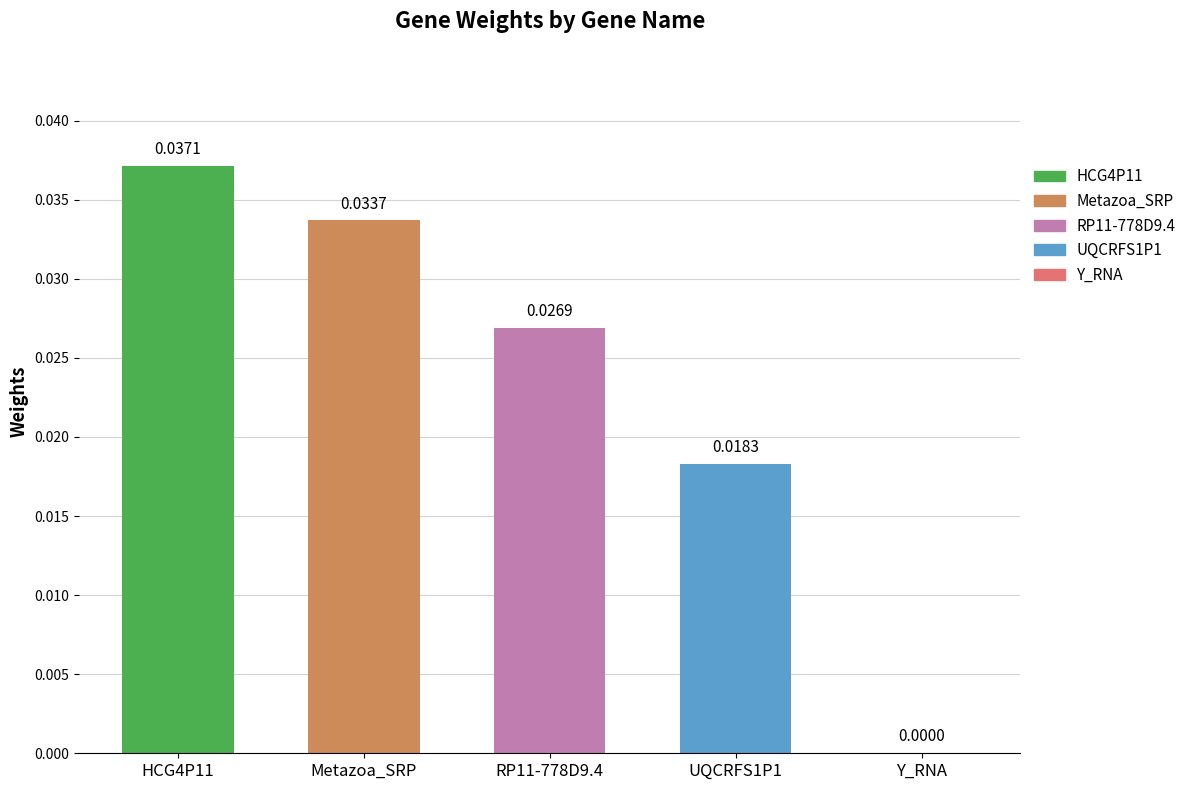

What is the sum of all values?

0.1